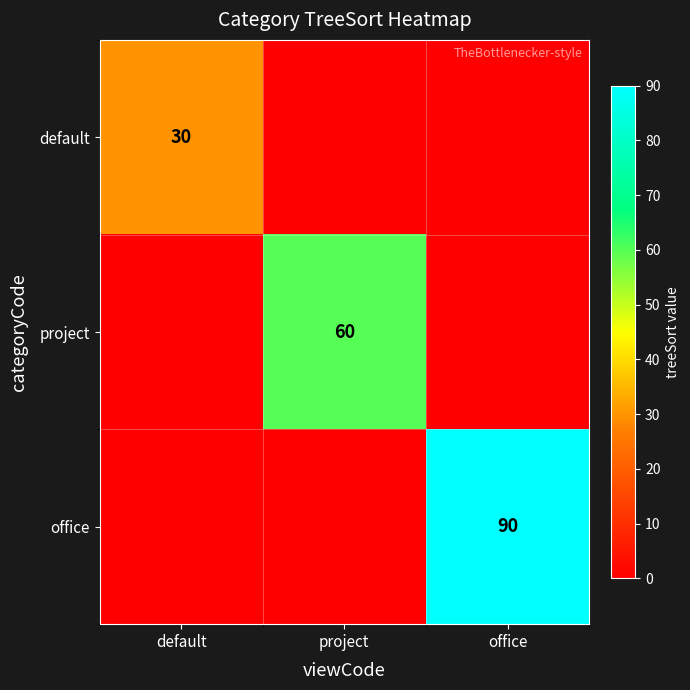

Which category has the highest value in the project series?

project